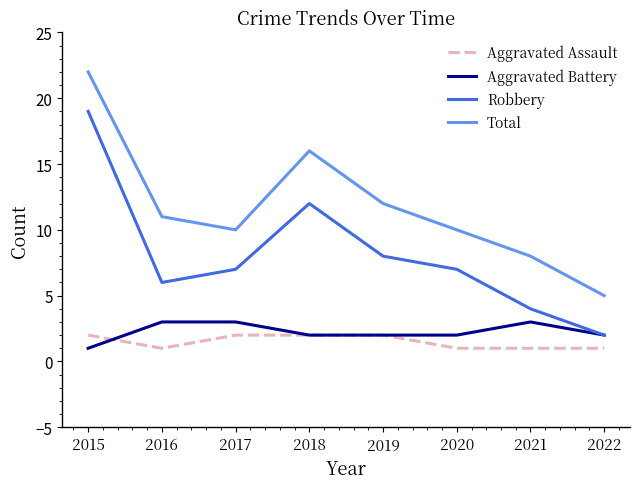

Reading left to right, what are all the values shown in this chart?

Aggravated Assault: 2015=2	2016=1	2017=2	2018=2	2019=2	2020=1	2021=1	2022=1
Aggravated Battery: 2015=1	2016=3	2017=3	2018=2	2019=2	2020=2	2021=3	2022=2
Robbery: 2015=19	2016=6	2017=7	2018=12	2019=8	2020=7	2021=4	2022=2
Total: 2015=22	2016=11	2017=10	2018=16	2019=12	2020=10	2021=8	2022=5